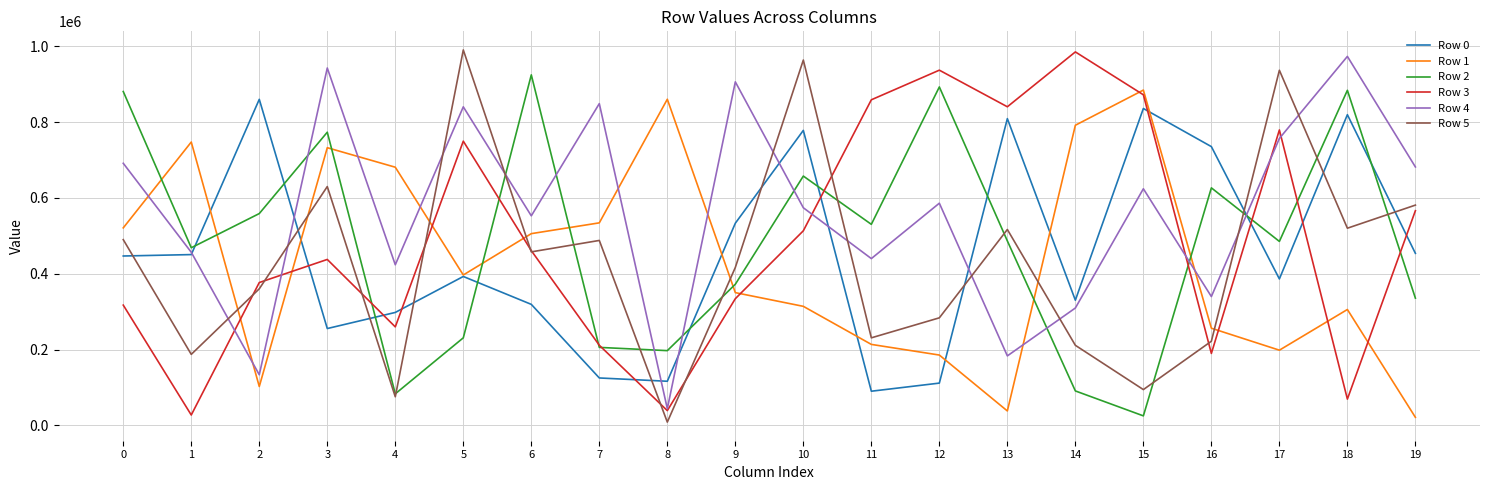

Is the value of Row 4 at 2 greater than the value of Row 1 at 1?

No